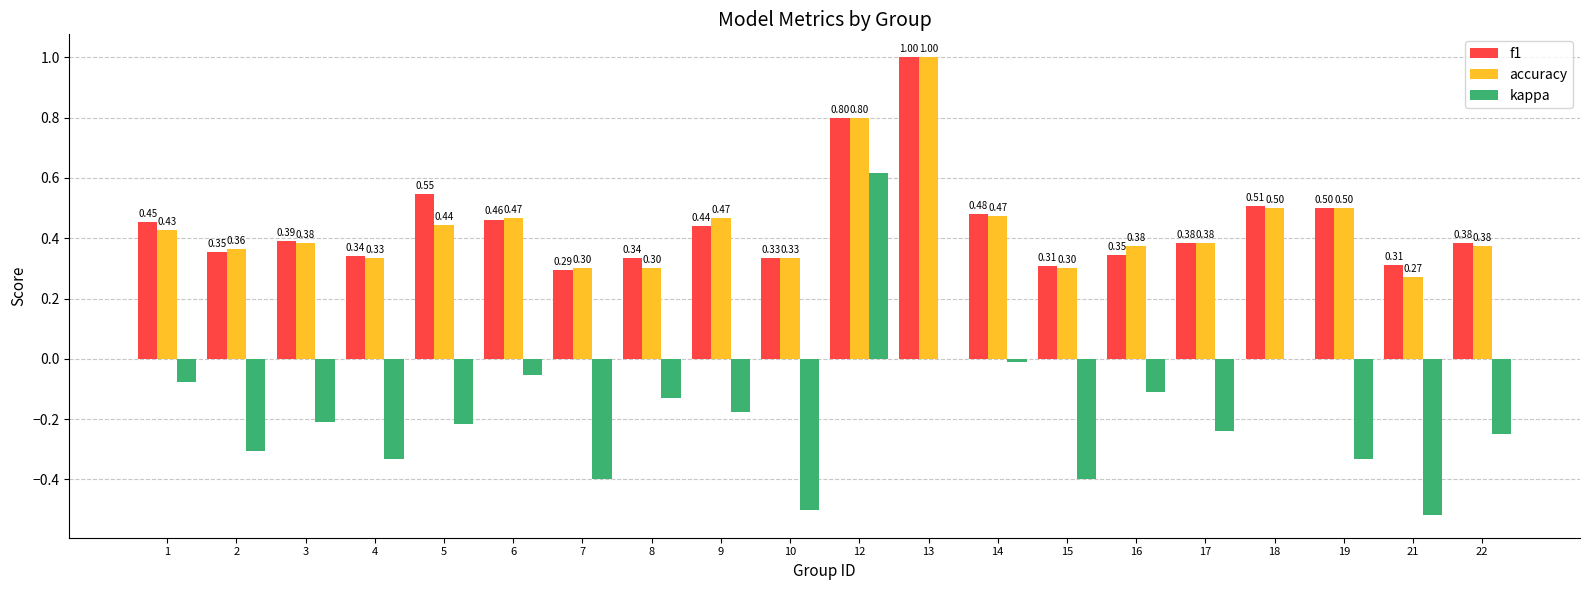

Between 8 and 21, which series saw the biggest shift?

kappa